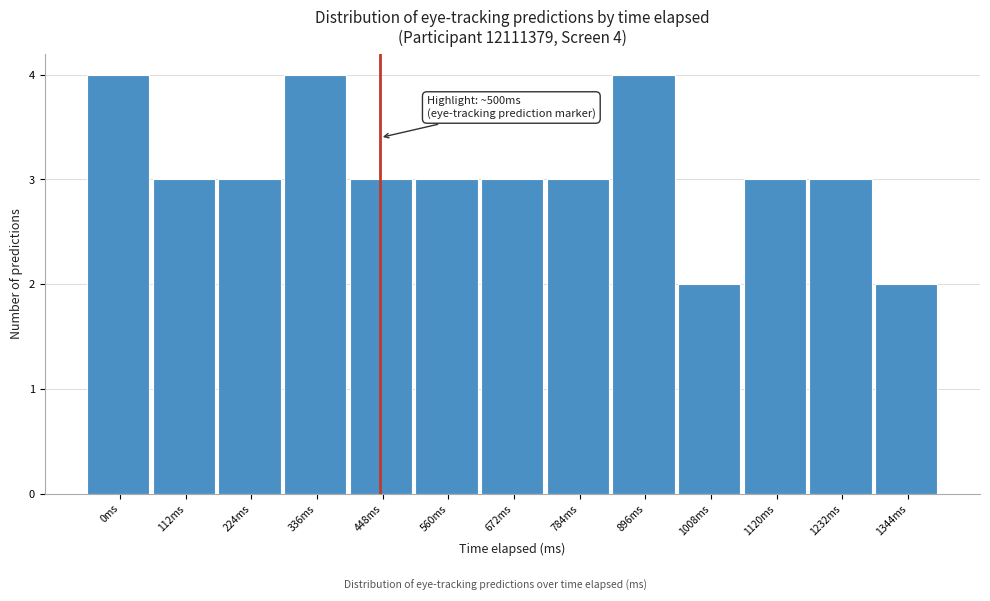

Reading left to right, what are all the values shown in this chart?

0ms=4	112ms=3	224ms=3	336ms=4	448ms=3	560ms=3	672ms=3	784ms=3	896ms=4	1008ms=2	1120ms=3	1232ms=3	1344ms=2